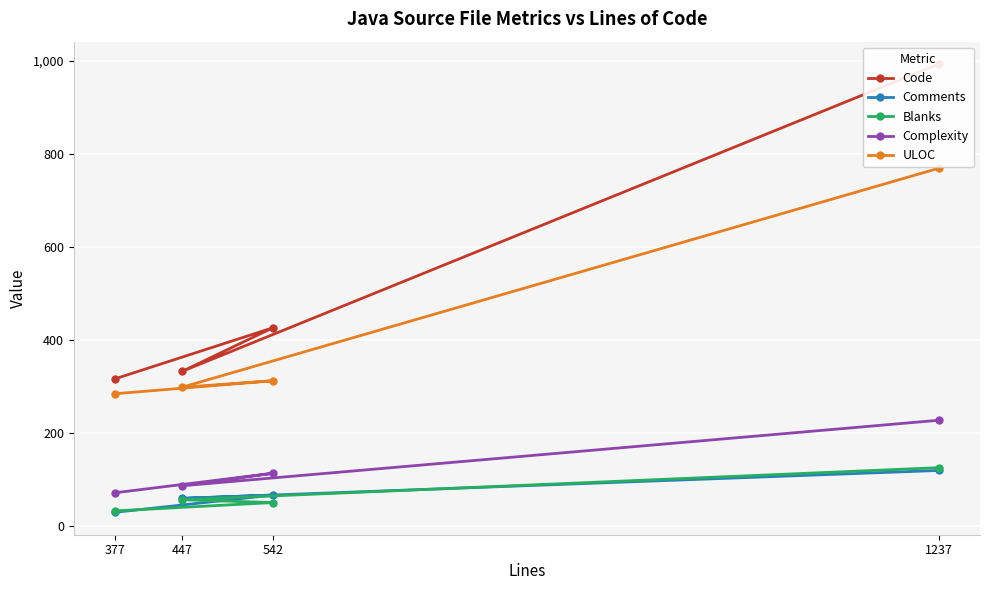

The value of Complexity at 447 is 145. True or false?

False